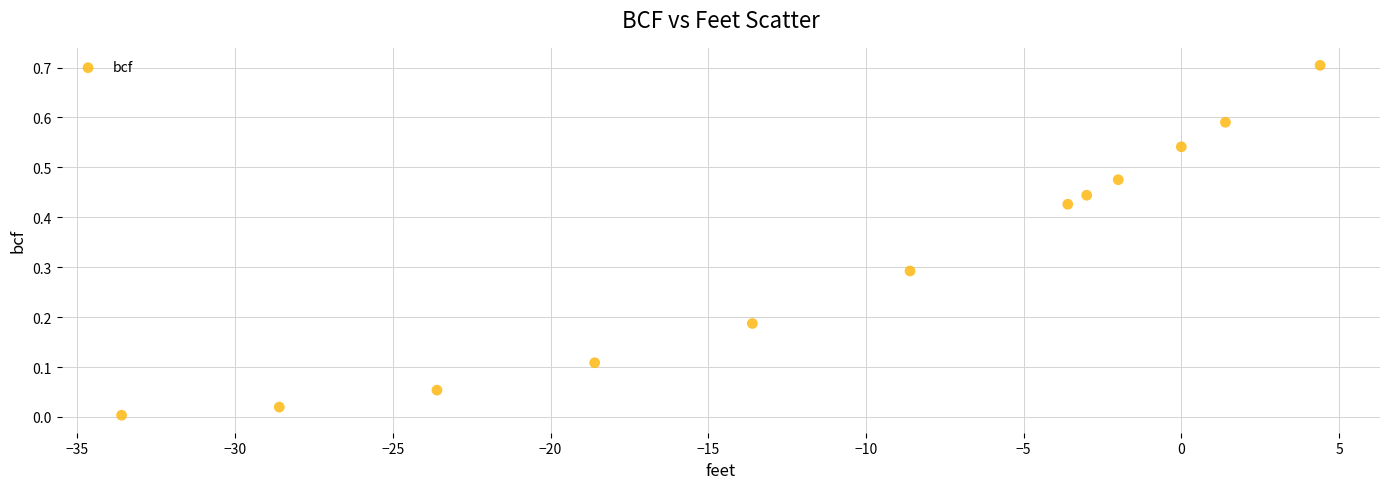

What is the range of Y values (max minus min)?

0.7